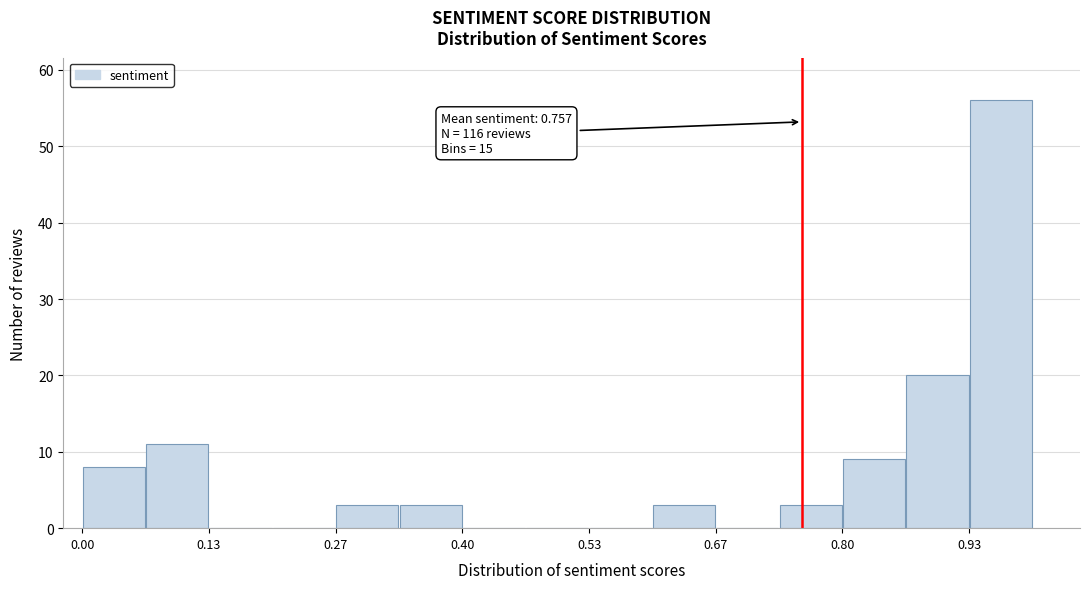

Read against the x-axis, roughly where is the centre of the tallest bar?

0.96